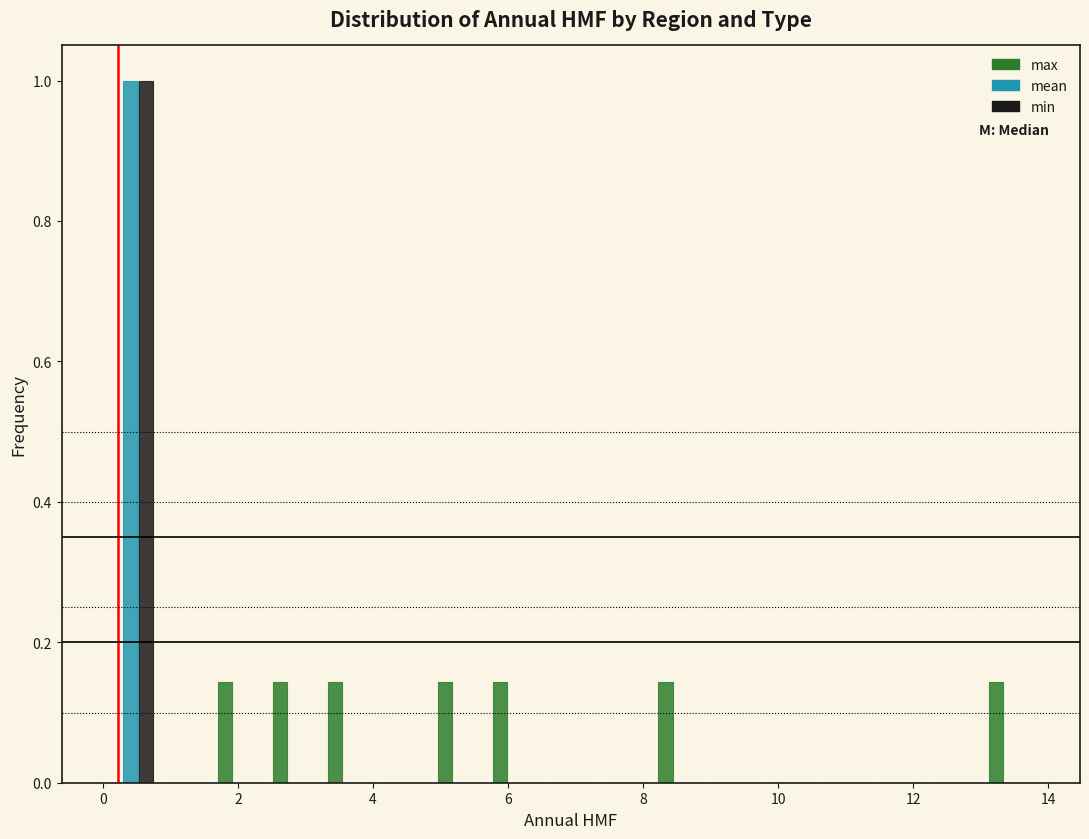

What is the height of the max bar covering 1.6 to 2.4 on the x-axis? Neither the bar edges nor the heights are printed on the chart, so give them approximately, as read against the axes.

0.14